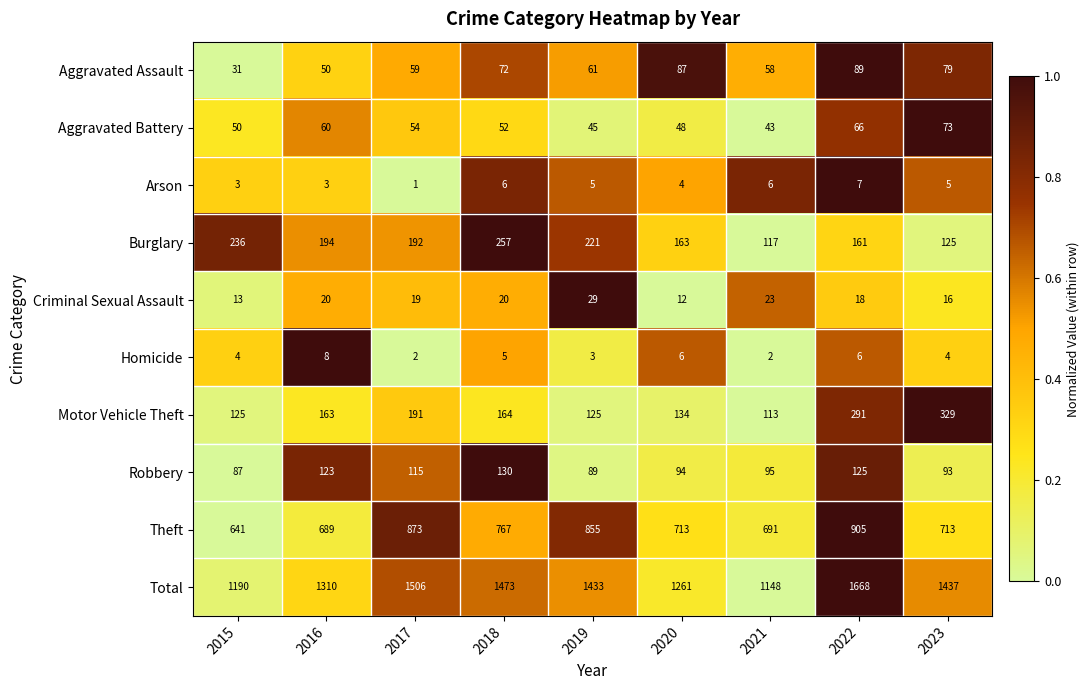

What value does the Arson series have at 2023?

5